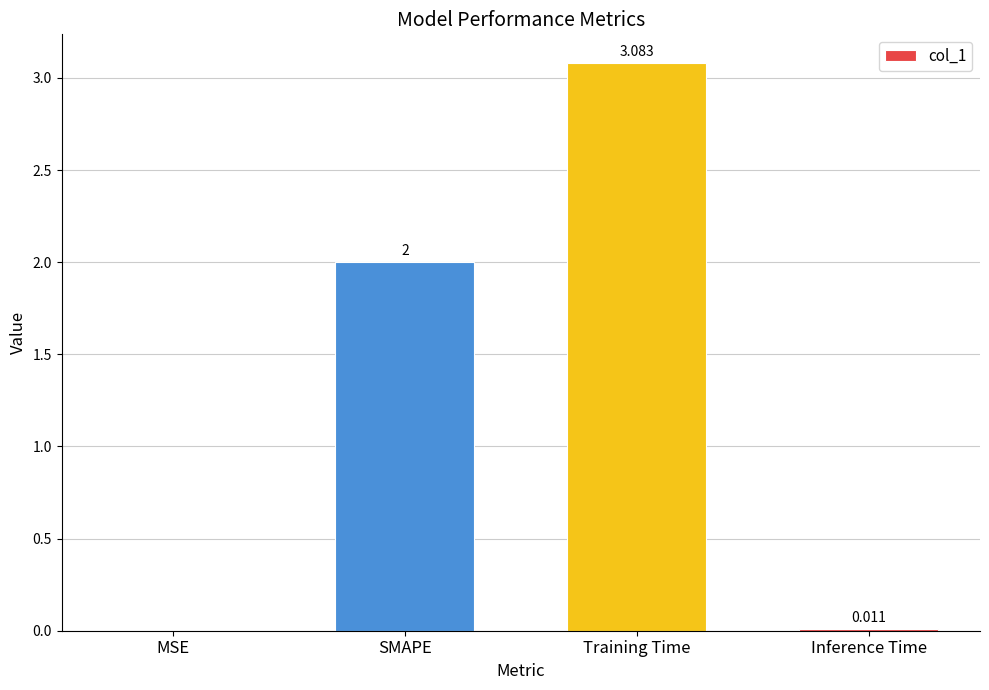

How many categories are shown in the chart?

4